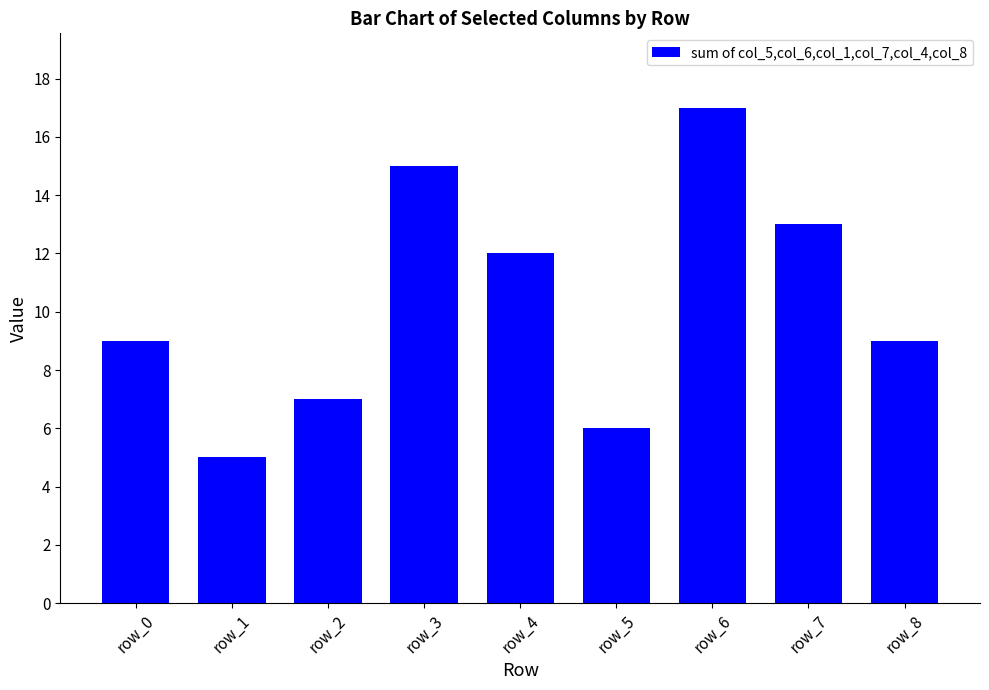

The chart shows a value of 13 at row_7. True or false?

True